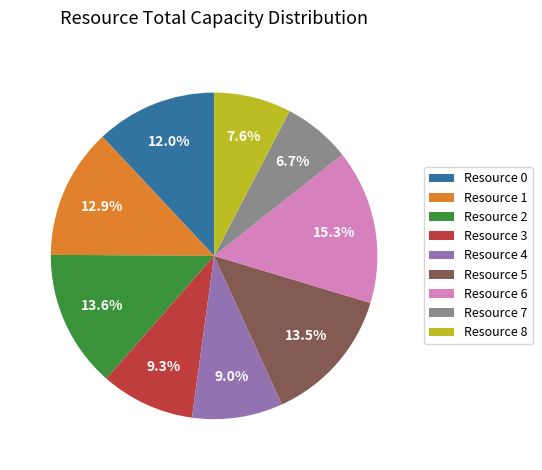

To the nearest percent, what is the combined percentage of Resource 2 and Resource 8?

21%